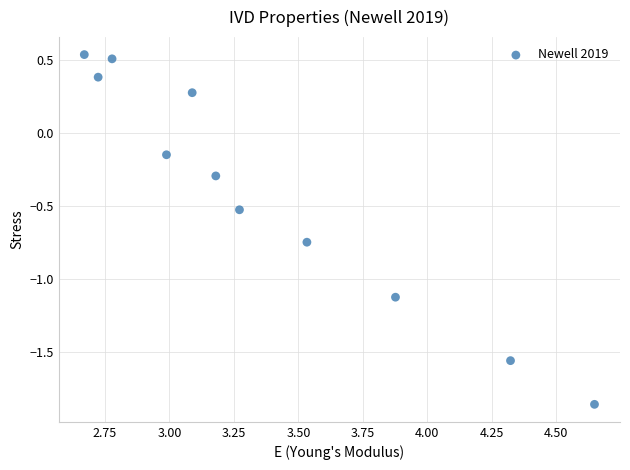

What is the range of Y values (max minus min)?

2.4